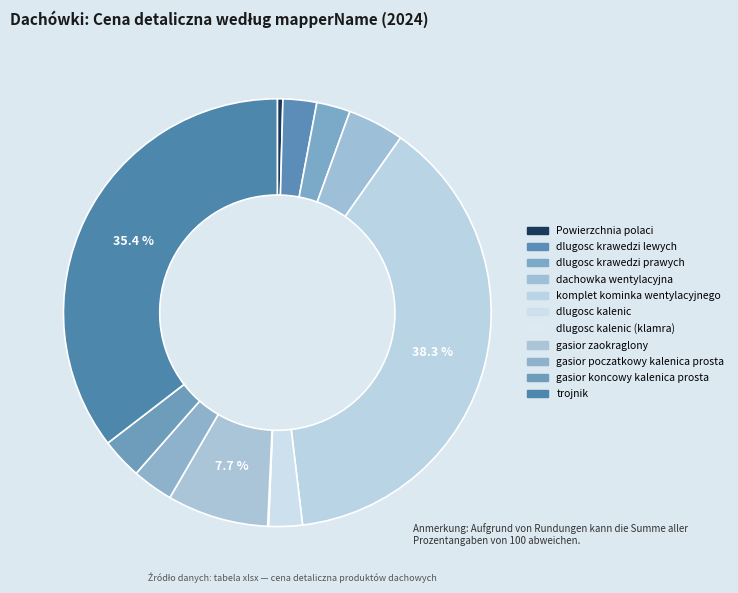

To the nearest percent, what is the average slice percentage?

9%